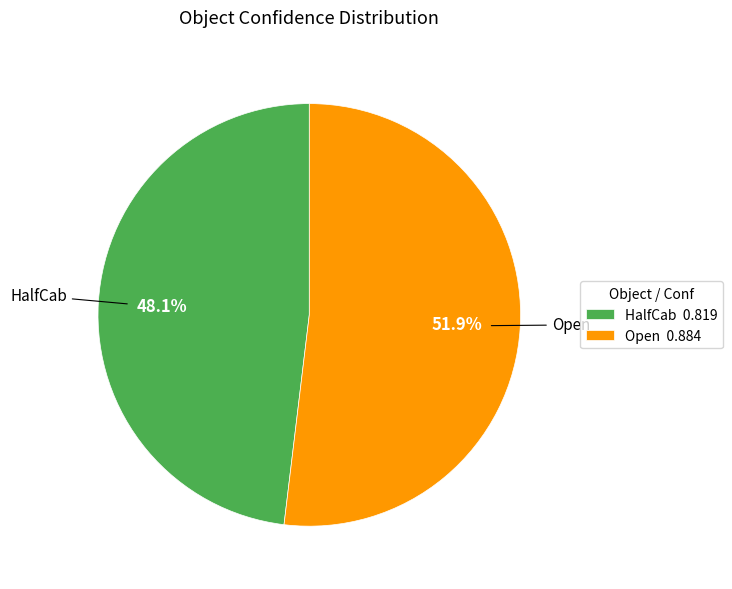

Which slice is the largest?

Open